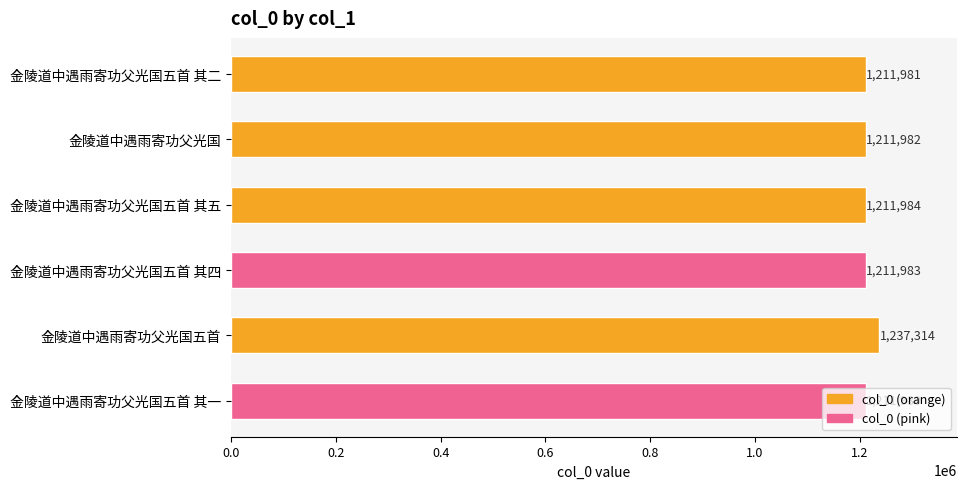

What is the label of the 1st bar from the top?

金陵道中遇雨寄功父光国五首 其二